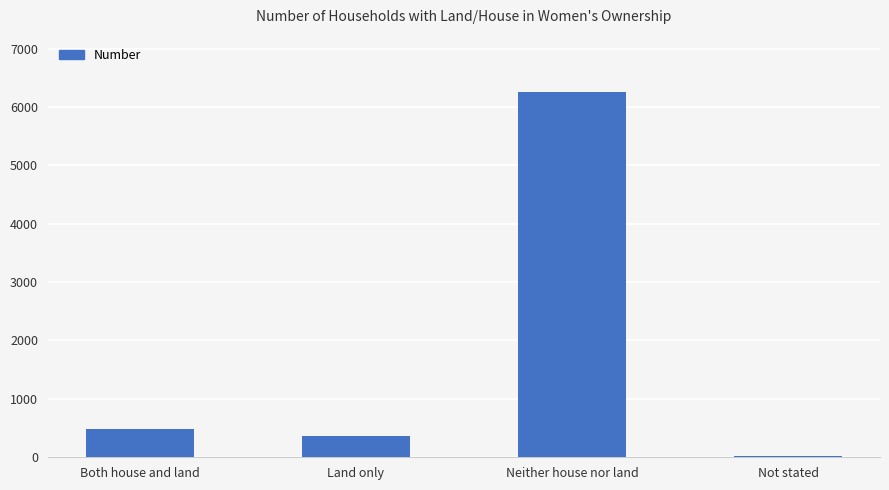

Between Not stated and Land only, which is larger?

Land only